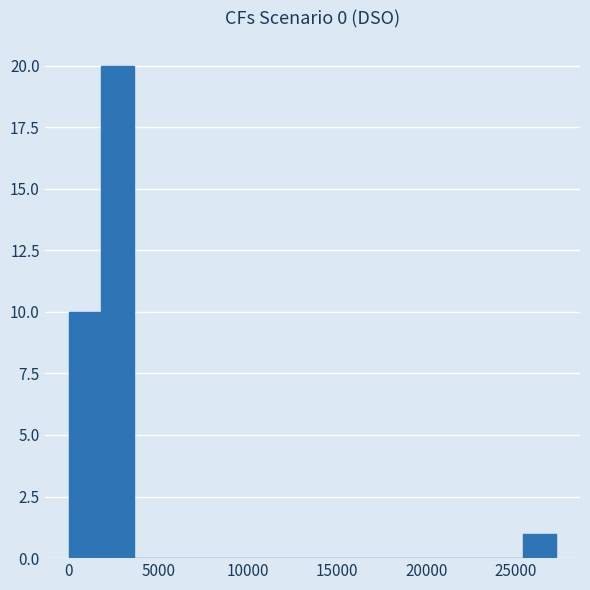

Around what value on the x-axis is the tallest bar? Give the approximate position of its centre, as read against the axis.

2500